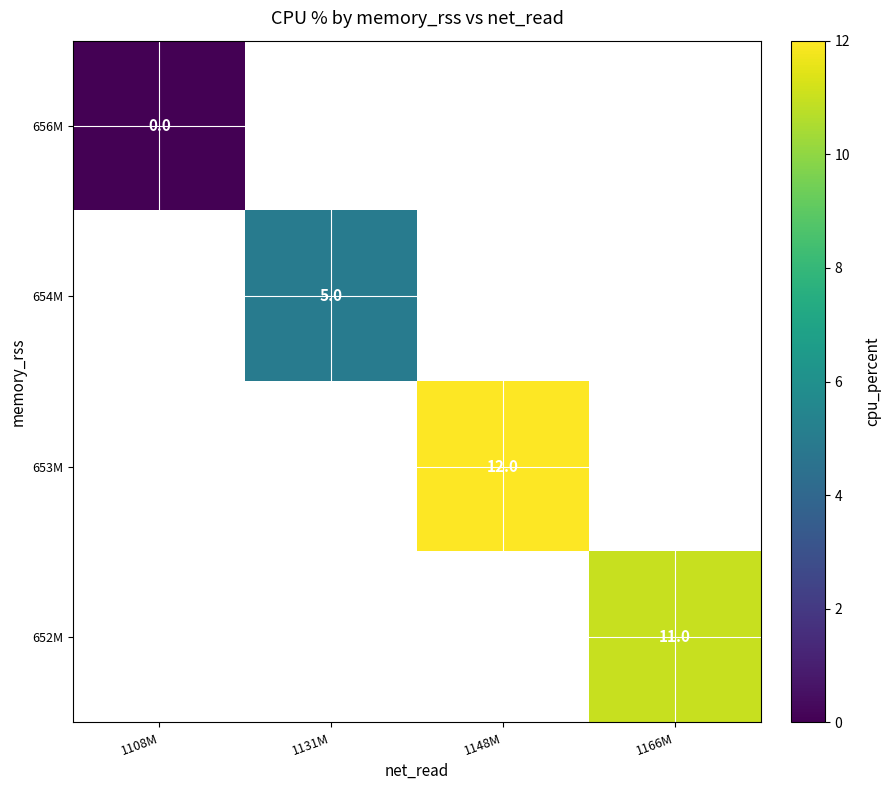

The 653M series shows 20 at 1148M. True or false?

False